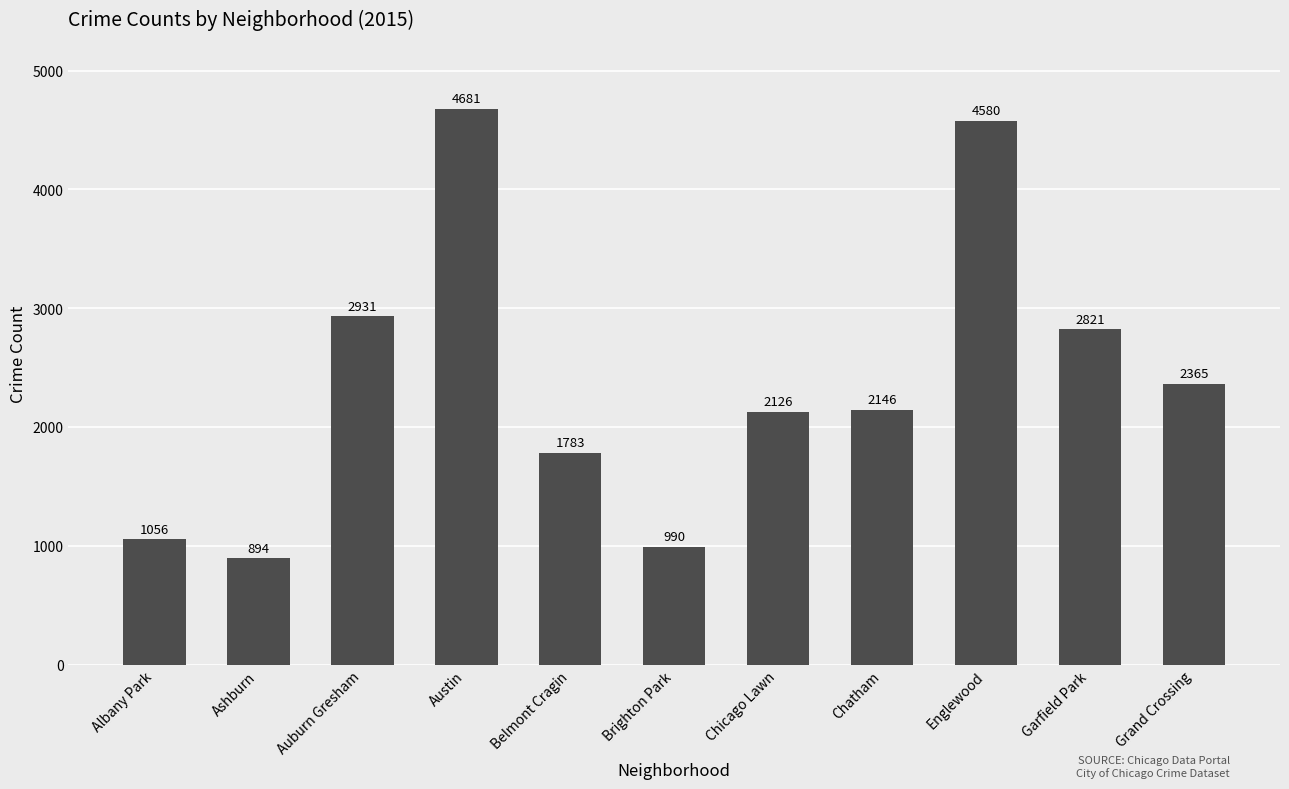

What position from the right is Auburn Gresham?

9